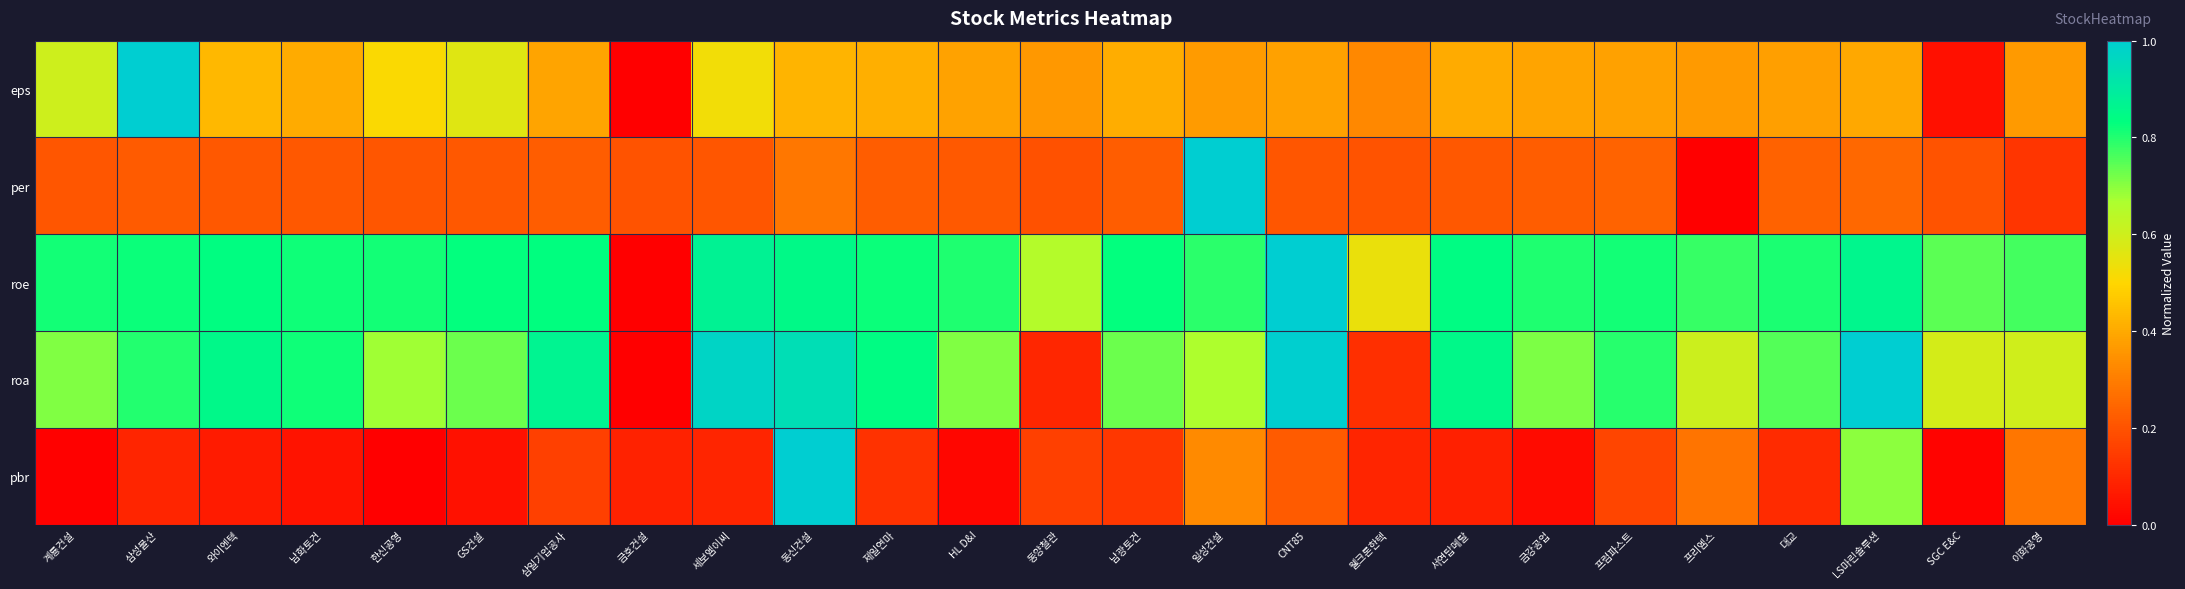

Rank the series by their maximum value, from lowest to highest.

eps, per, roe, roa, pbr